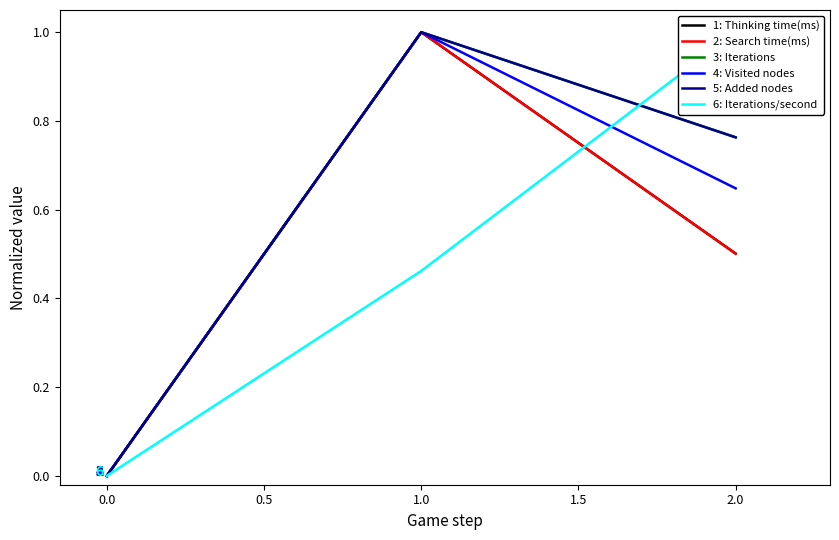

List the labels in order of 4: Visited nodes value, smallest first.

0.0, 2.0, 1.0